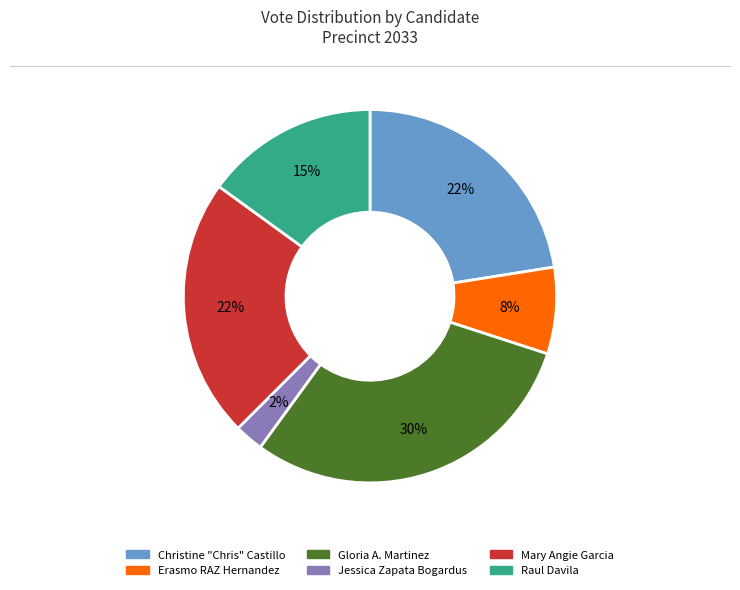

Which has a higher value, Christine "Chris" Castillo or Jessica Zapata Bogardus?

Christine "Chris" Castillo